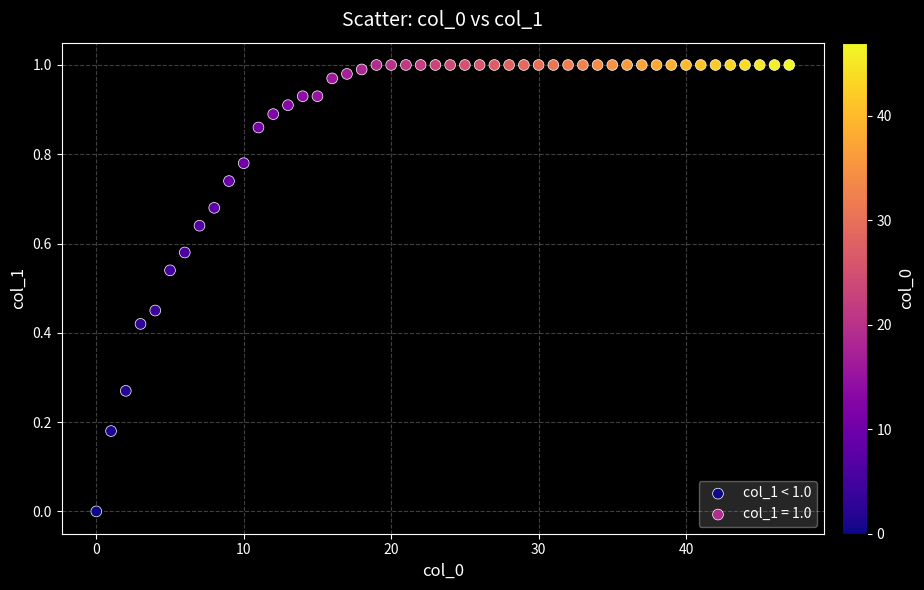

Which series contains the lowest Y value?

col_1 < 1.0